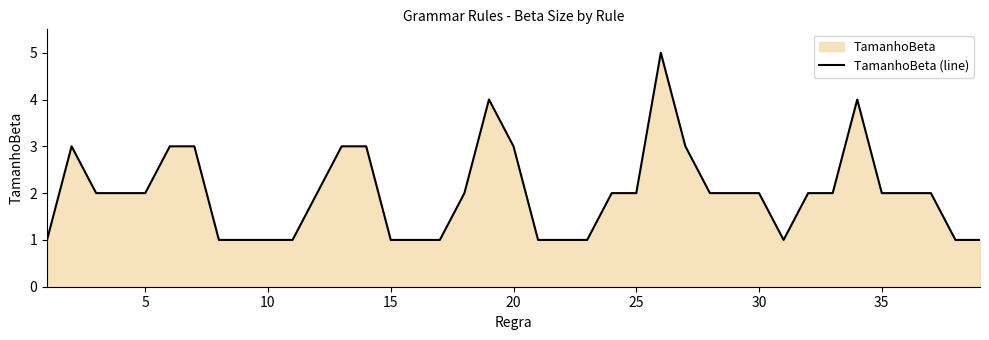

What is the greatest value displayed?

5